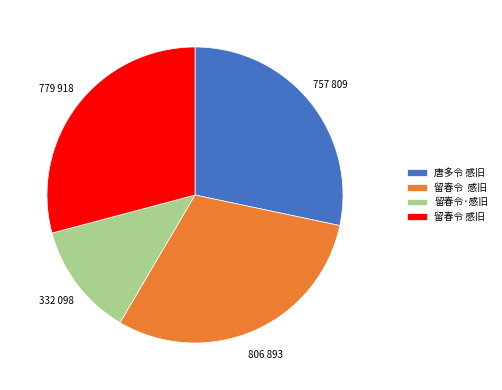

Is there any slice that represents more than half of the pie?

No